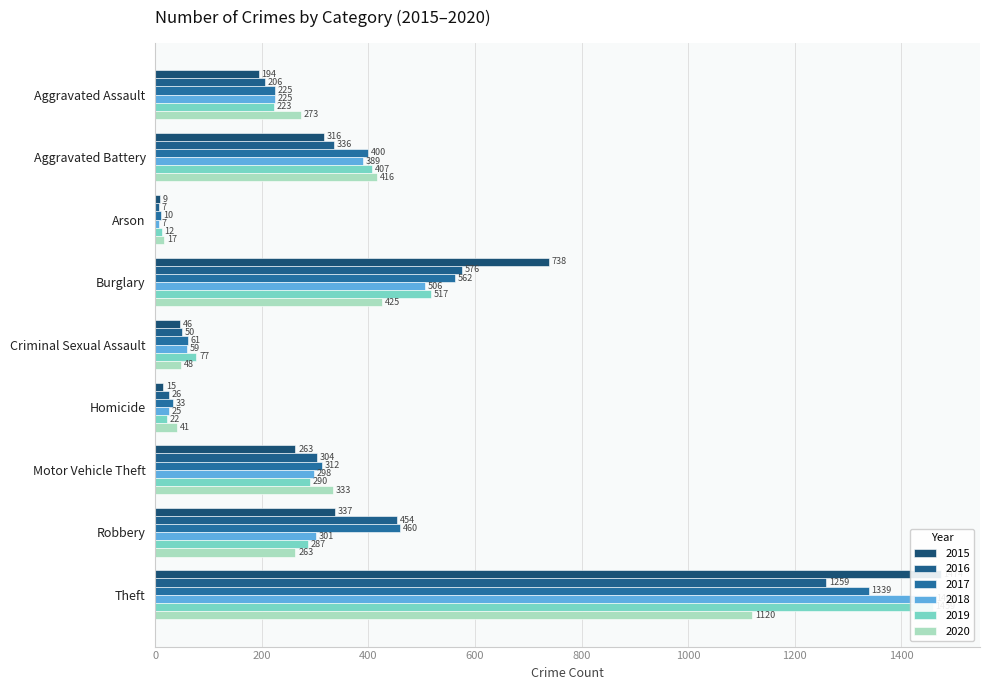

What is the label of the 6th bar from the right?

Burglary